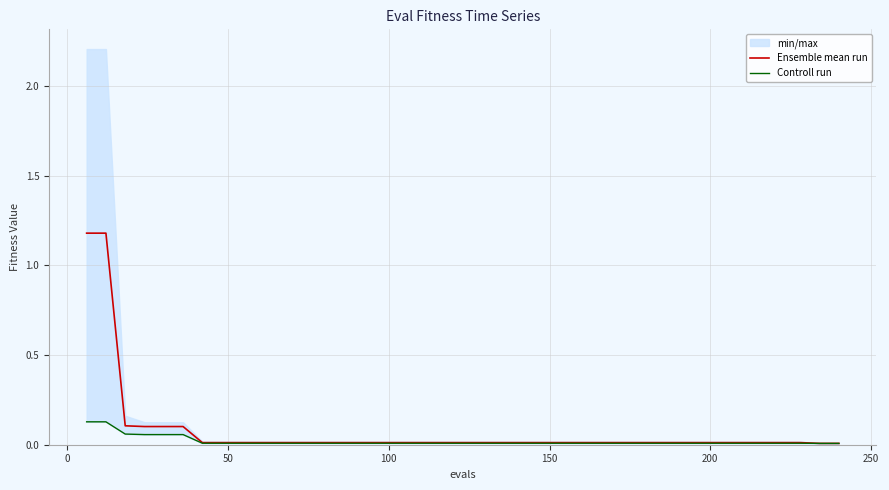

What is the maximum value for Ensemble mean run?

1.2